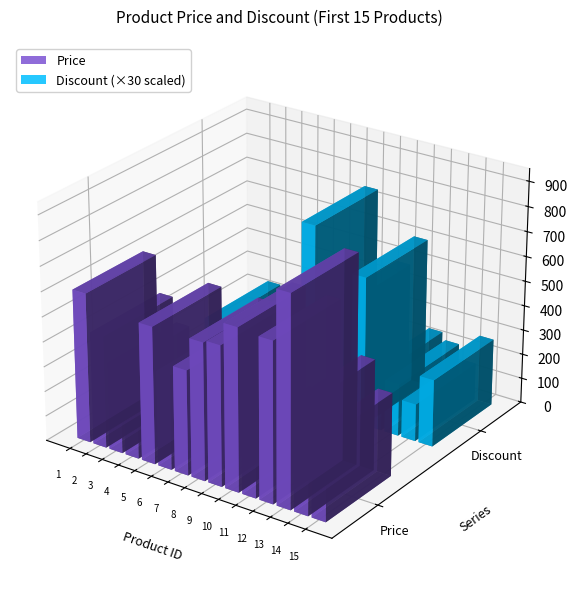

Count the number of categories in the chart.

15